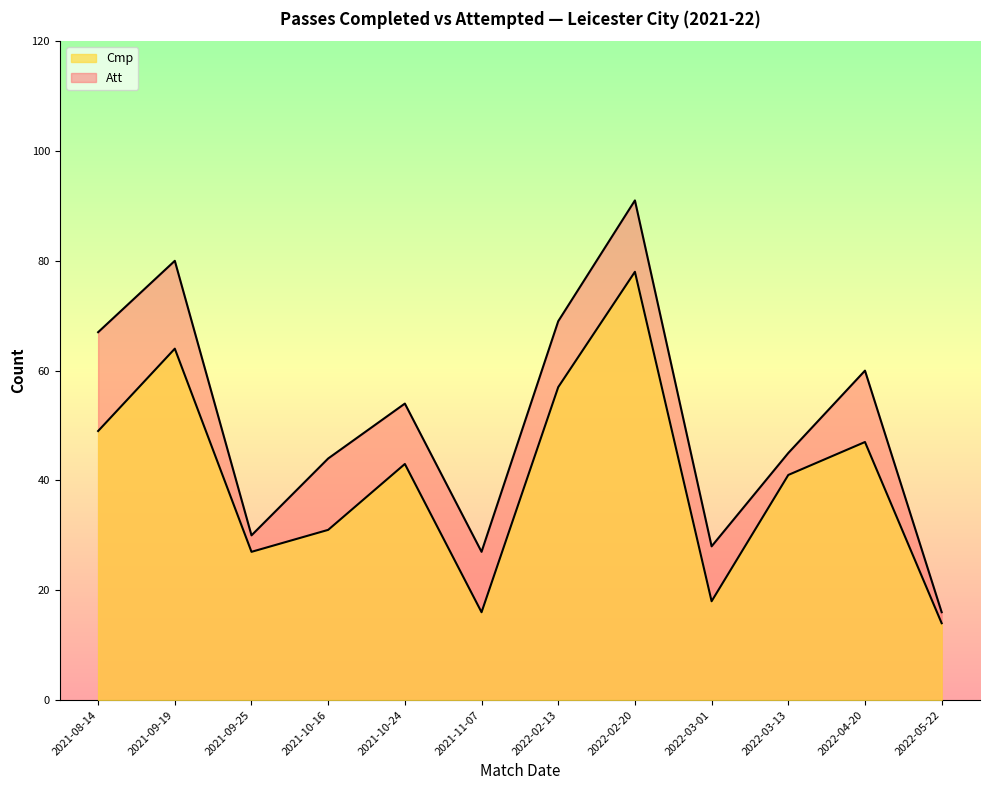

True or false: Cmp has more than 1 points higher than both neighbors.

True